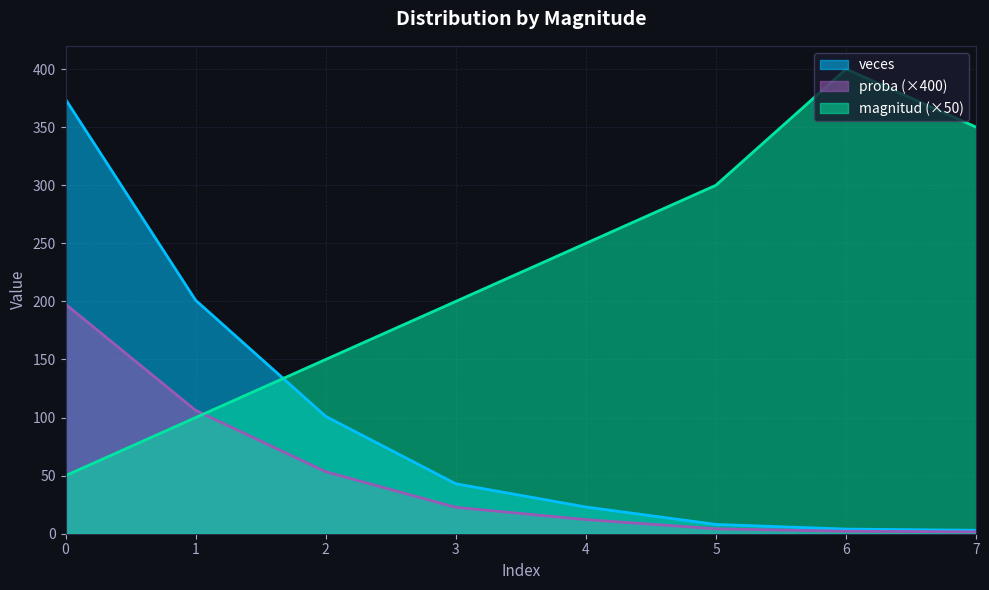

Which series ends up on top after the final intersection of magnitud and proba?

magnitud